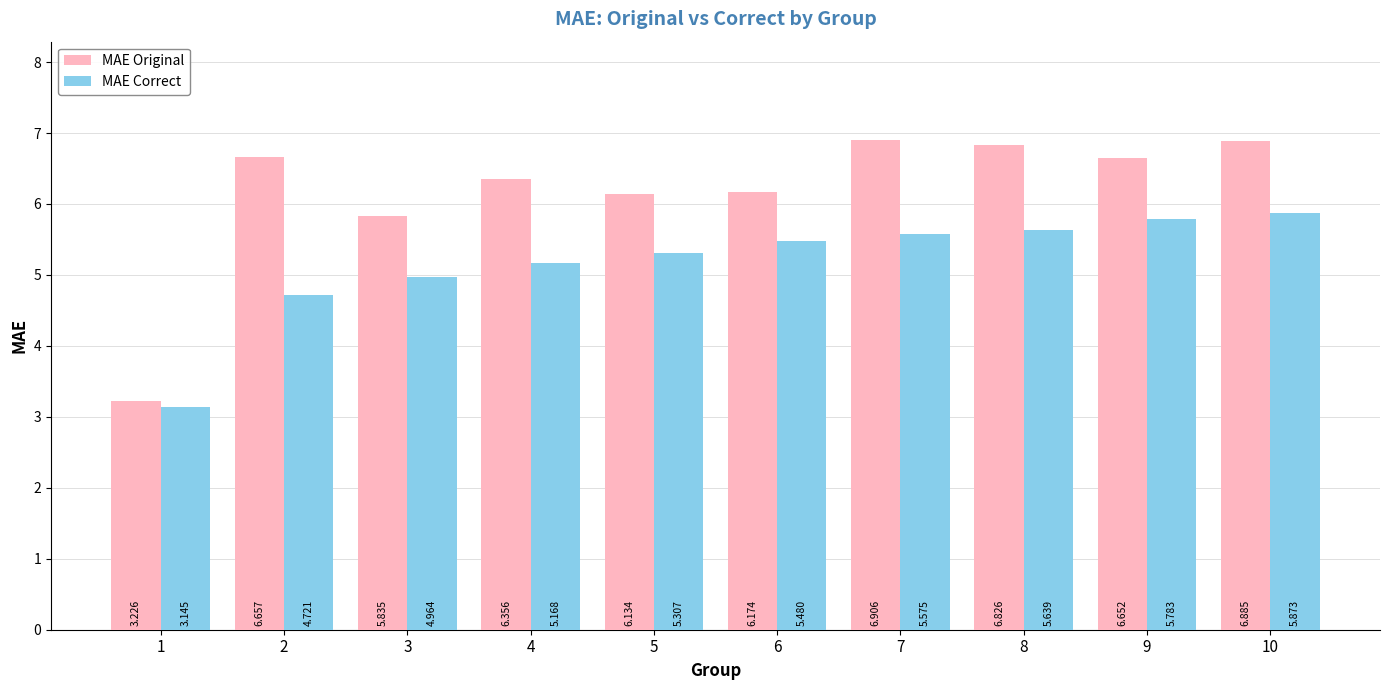

Rank the series by their average value, from lowest to highest.

MAE Correct, MAE Original